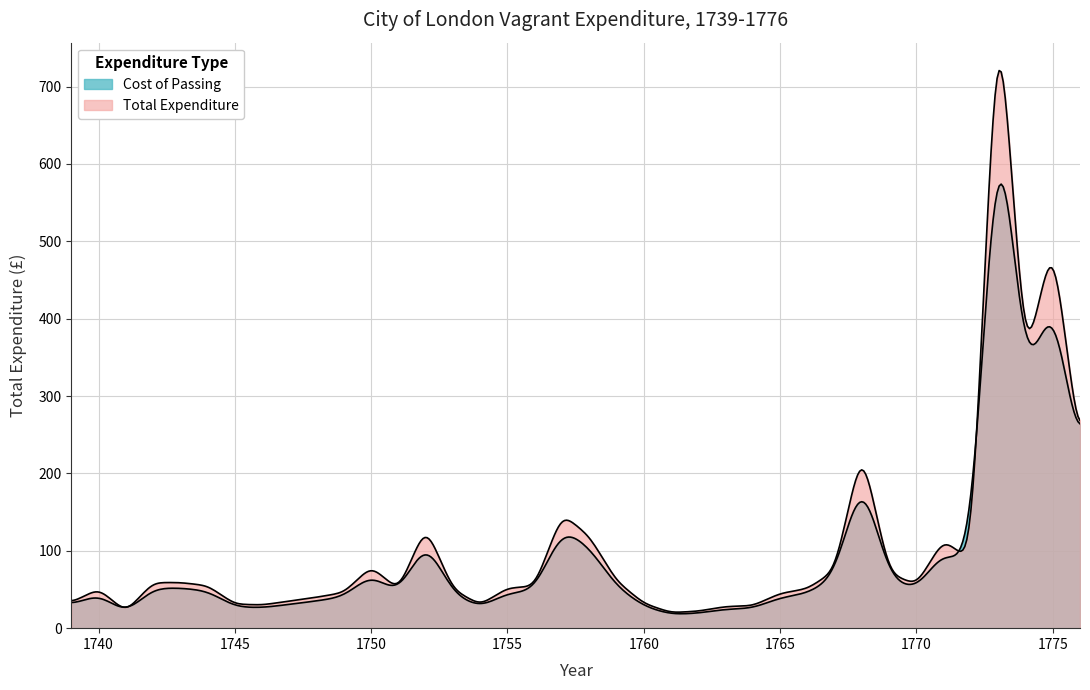

At which label does the data first exceed 54?

1742